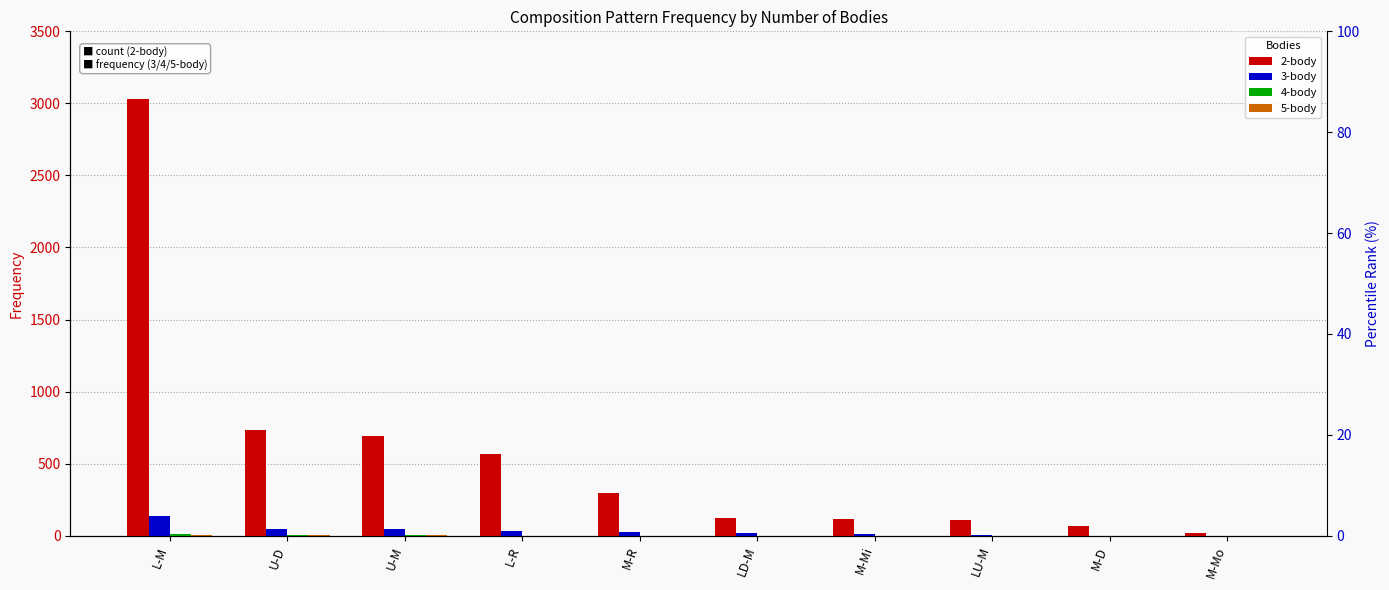

Reading left to right, extract all data points from this chart.

2-body: L-M=3033	U-D=730	U-M=694	L-R=568	M-R=294	LD-M=119	M-Mi=114	LU-M=110	M-D=70	M-Mo=20
3-body: L-M=139	U-D=49	U-M=46	L-R=35	M-R=27	LD-M=20	M-Mi=14	LU-M=3	M-D=0	M-Mo=0
4-body: L-M=8	U-D=7	U-M=6	L-R=0	M-R=0	LD-M=0	M-Mi=0	LU-M=0	M-D=0	M-Mo=0
5-body: L-M=5	U-D=4	U-M=1	L-R=0	M-R=0	LD-M=0	M-Mi=0	LU-M=0	M-D=0	M-Mo=0